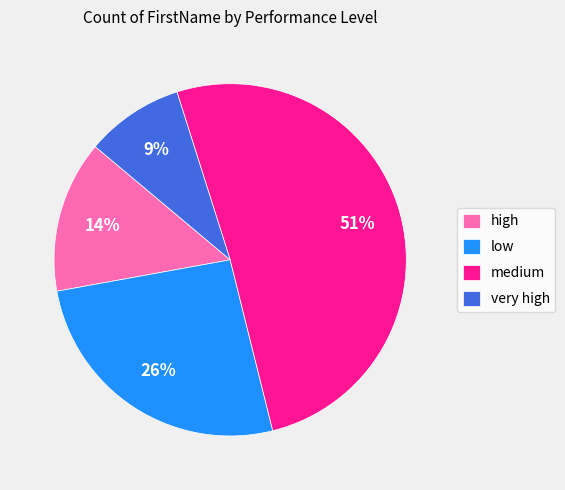

Is there any slice that represents more than half of the pie?

Yes